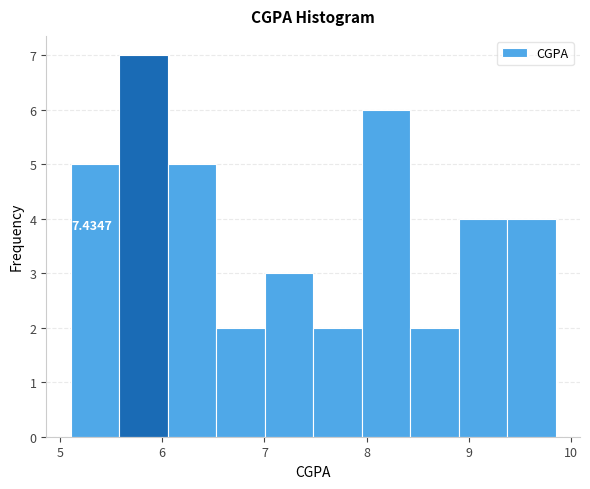

Over which range of the x-axis is the bar tallest?

5.6 to 6.1